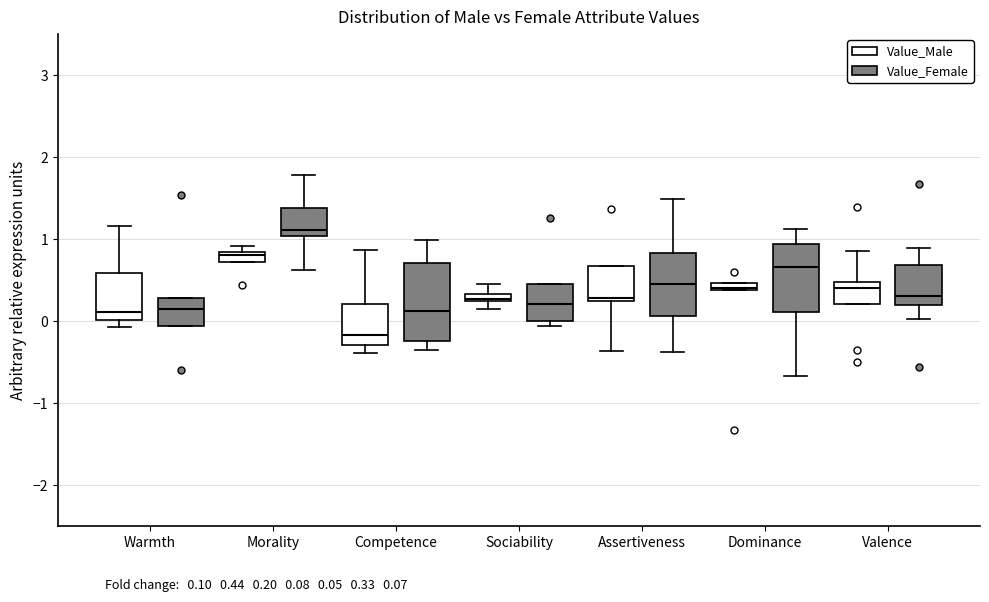

Where is the lower edge of the box for Morality (Value_Female) on the y-axis? The values are not printed on the chart, so give them approximately, as read against the axis.

1.0